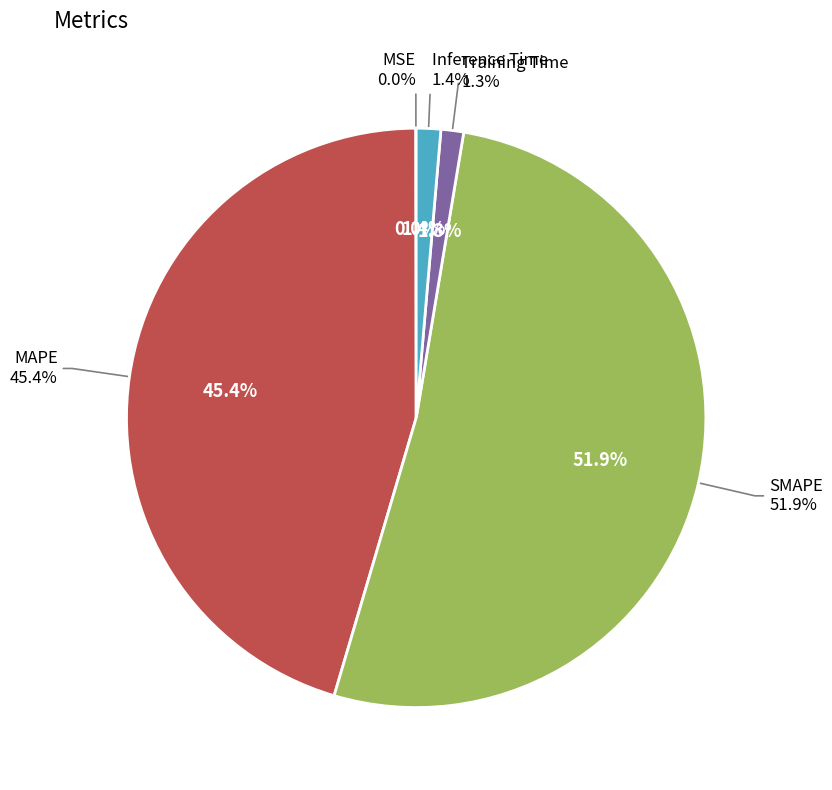

Do SMAPE and MAPE together represent more than half of the pie?

Yes